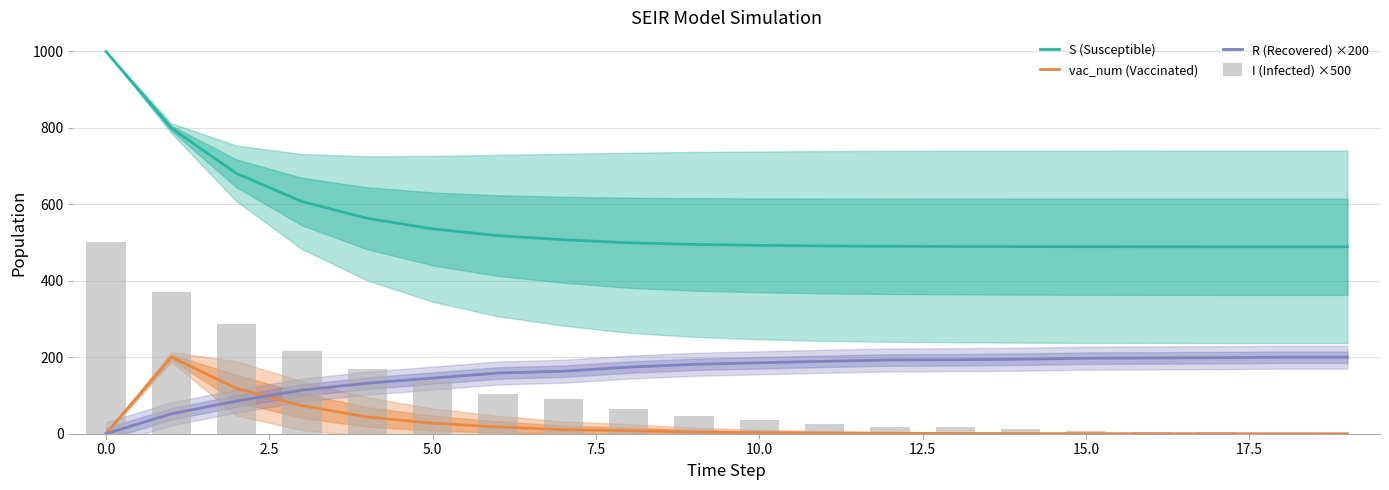

True or false: S (Susceptible) and vac_num (Vaccinated) cross at least once.

False